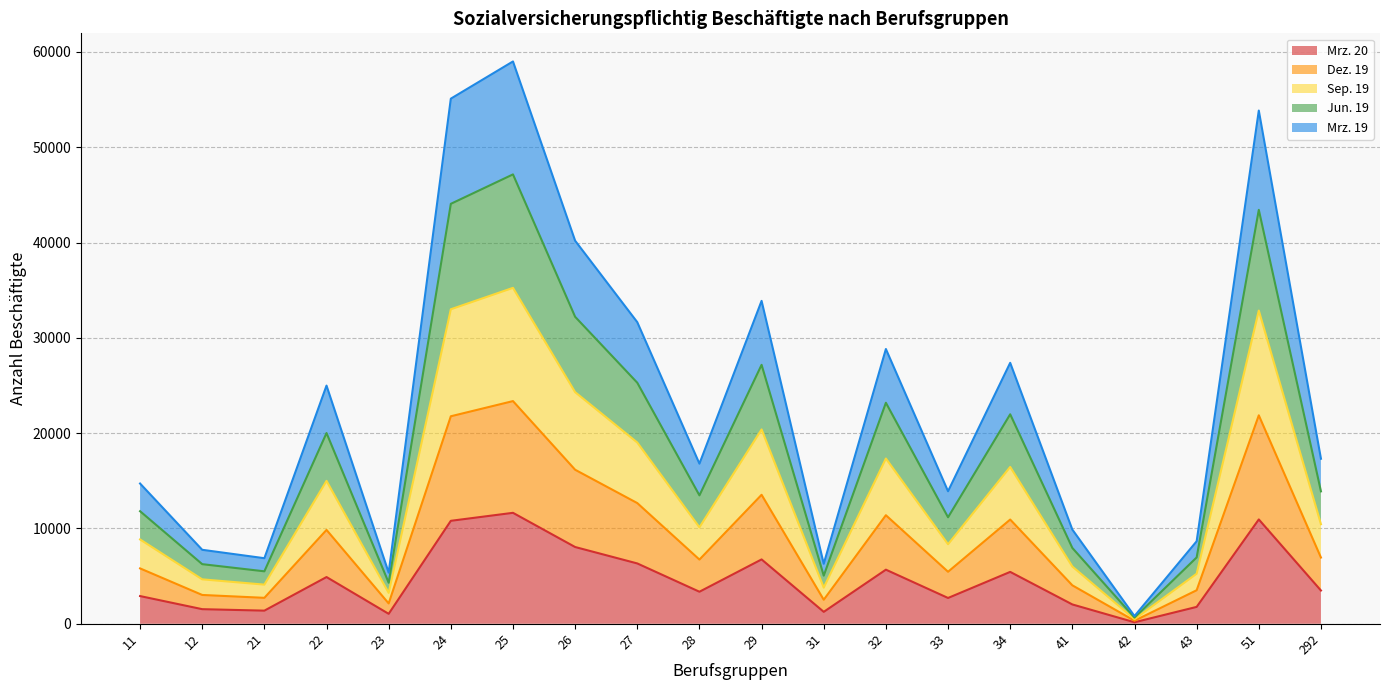

Which category has the lowest value in the Sep. 19 series?

42